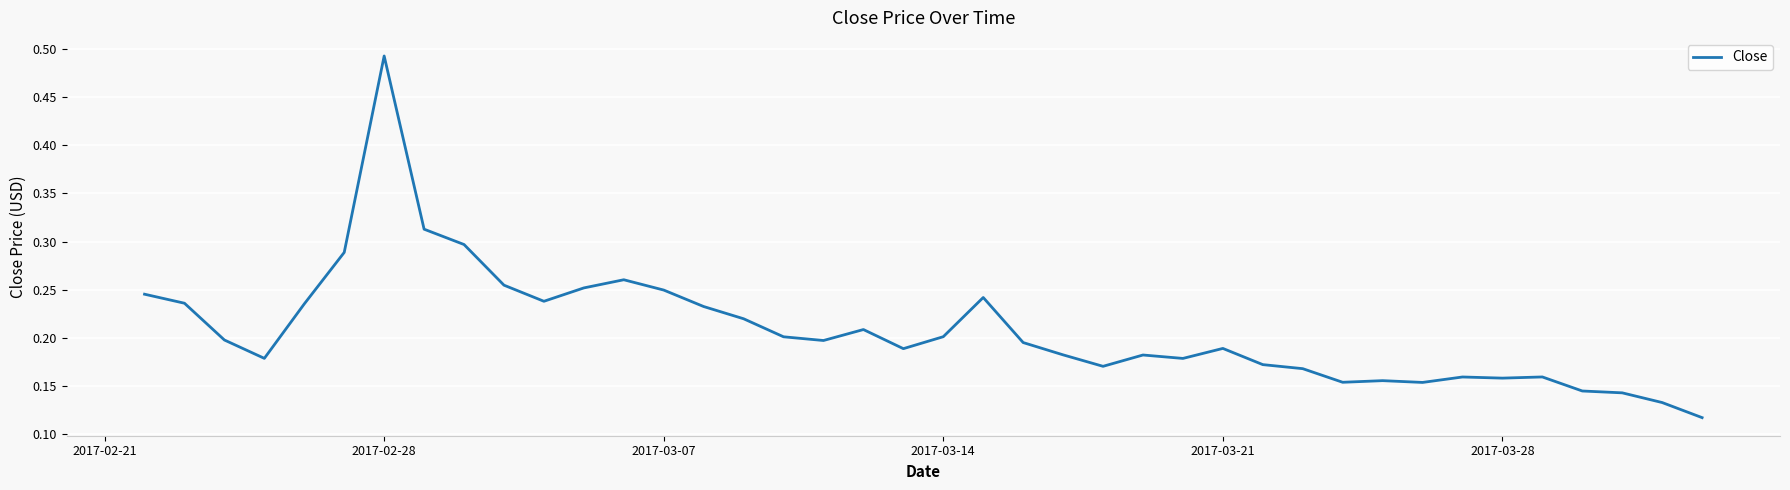

What is the difference between the maximum and minimum values?

0.4